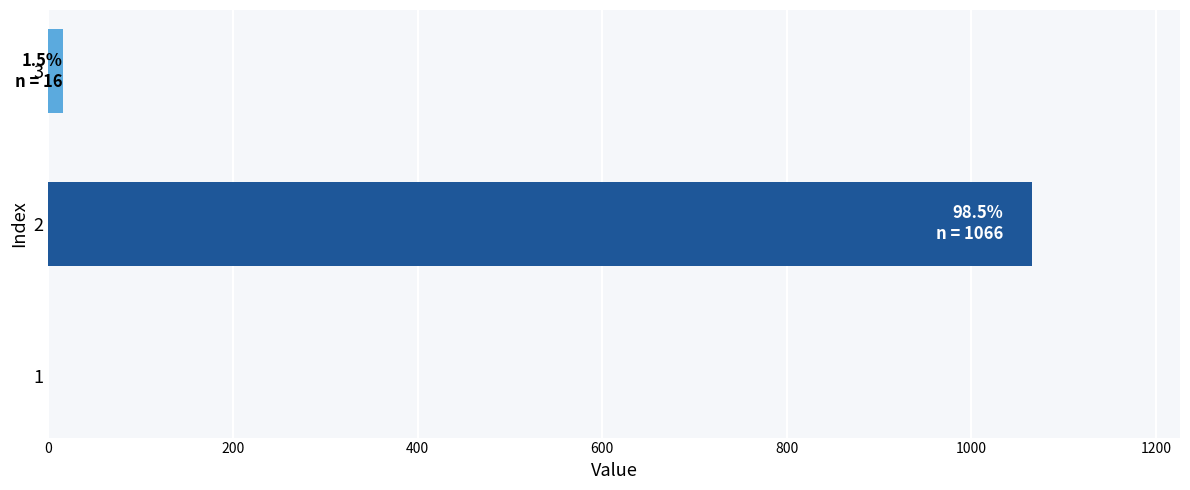

Is it true that the value at 1 is 0?

True